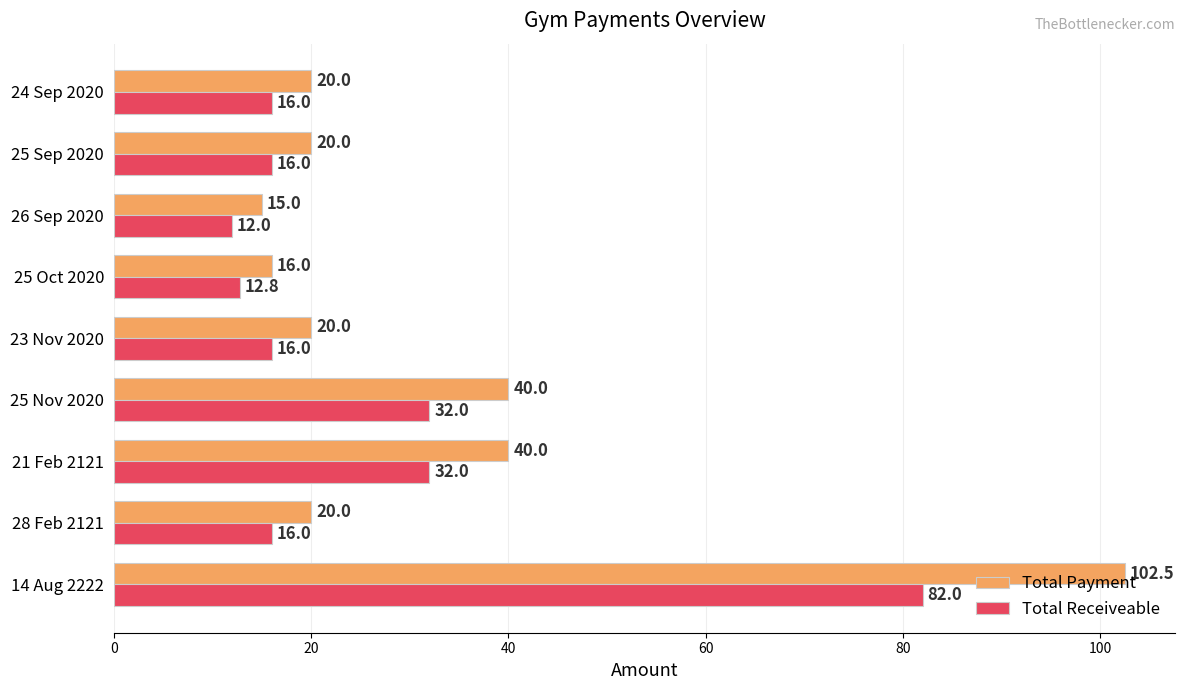

Read the Total Payment value at 28 Feb 2121.

20.0